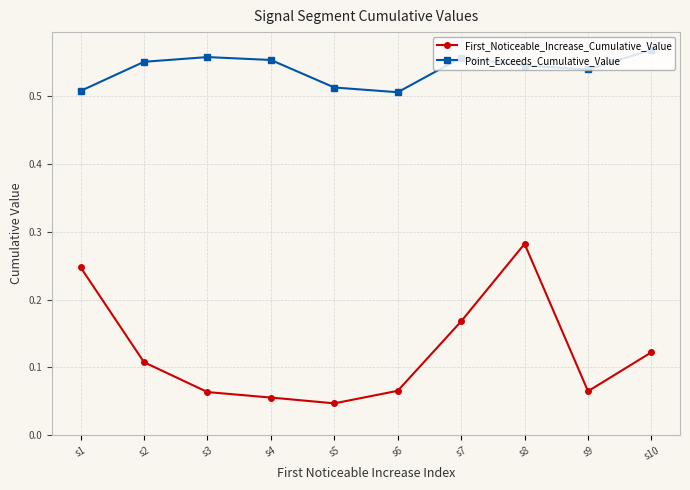

What is the total value across all series at s7?

0.7